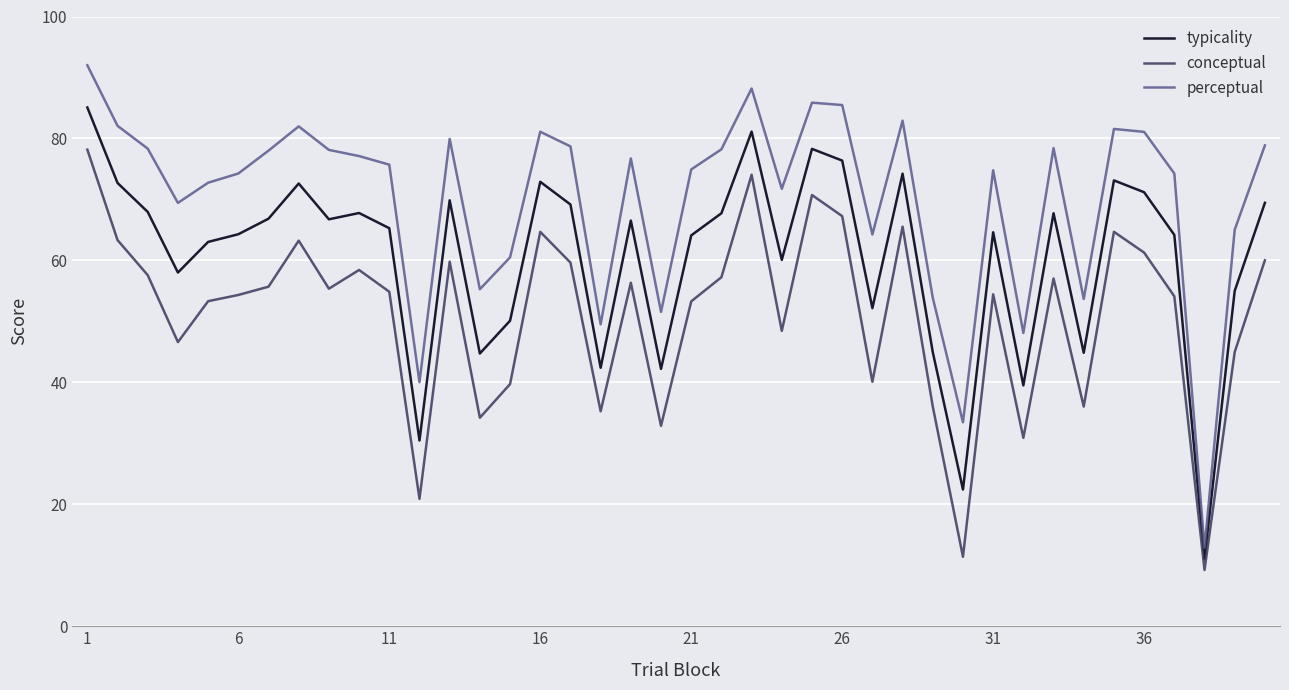

What is the difference between the maximum and minimum values in the conceptual series?

68.9